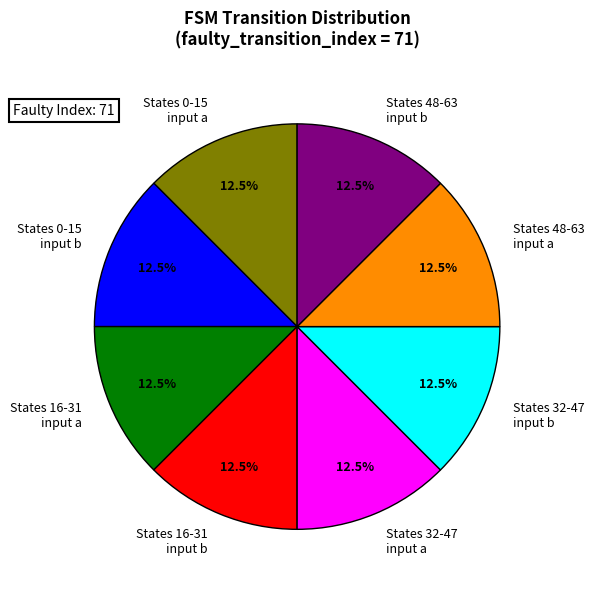

Is there any slice that represents more than half of the pie?

No